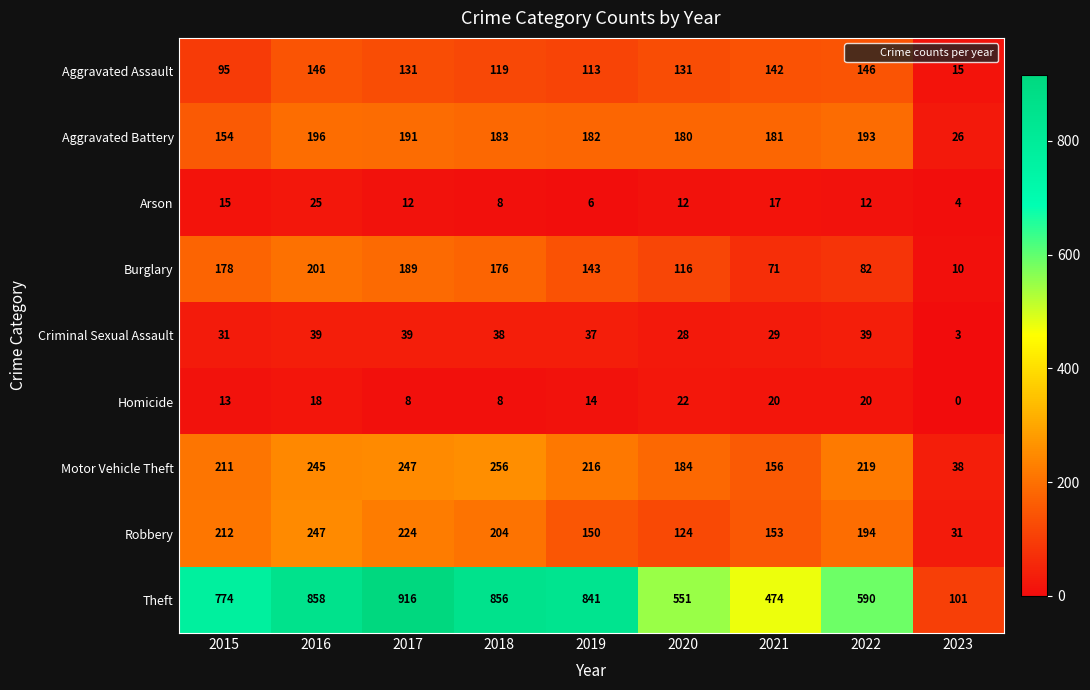

Read the Criminal Sexual Assault value at 2017, to the nearest 5.

40